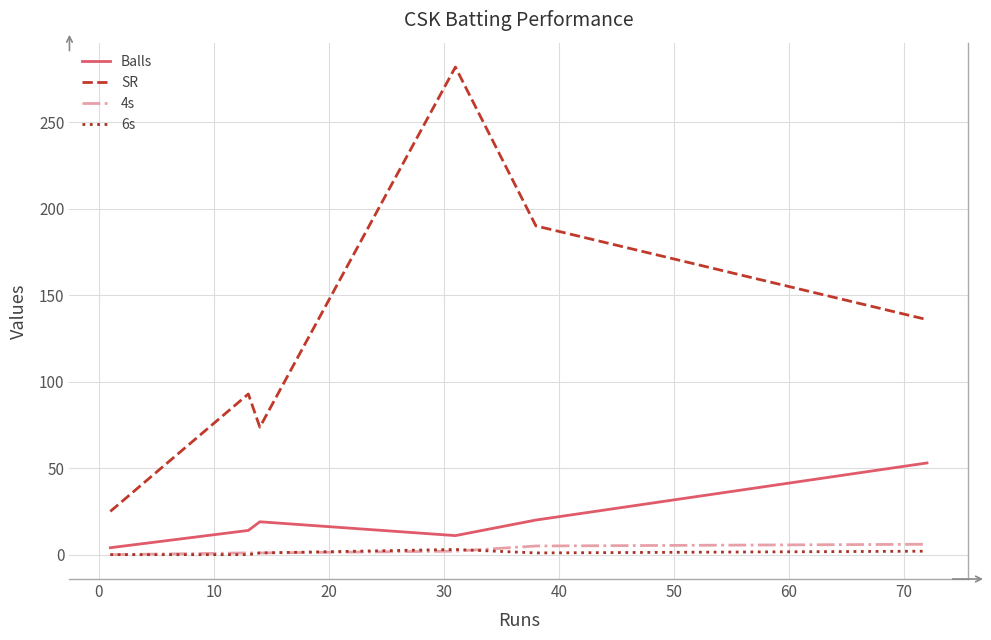

Which series has the widest spread of values?

SR